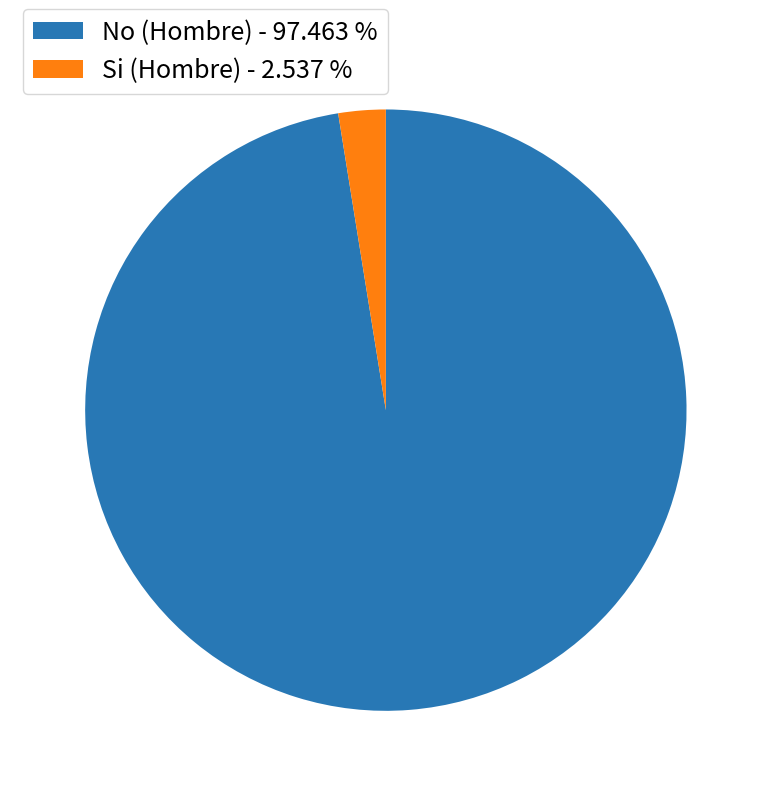

What is the largest slice in the pie chart?

No (Hombre)